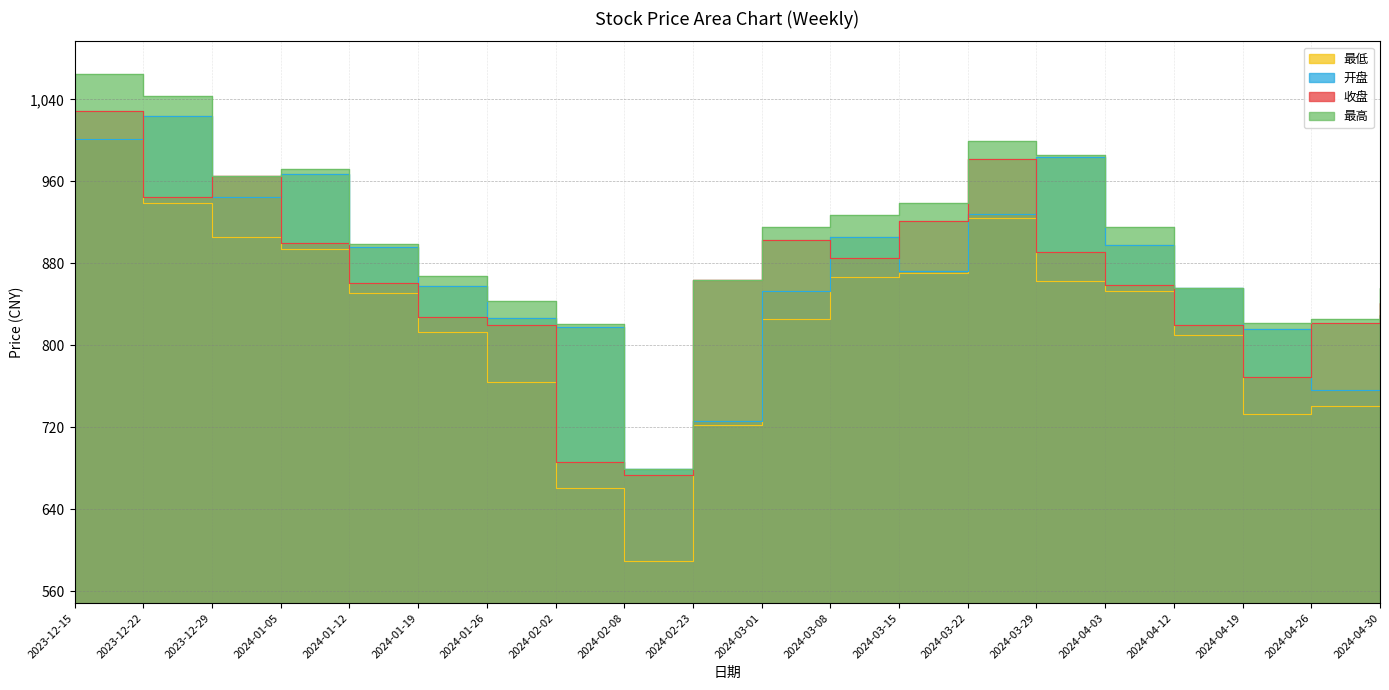

At 2024-04-19, list the series in order from largest to smallest.

最高, 开盘, 收盘, 最低